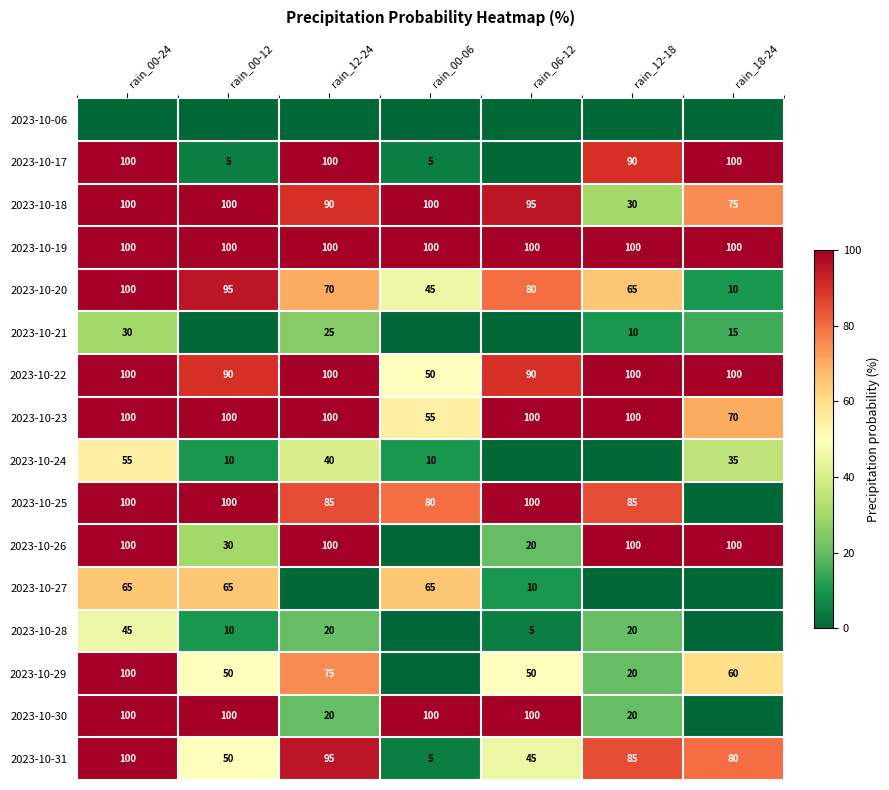

How many 2023-10-22 values are between 90 and 100?

6